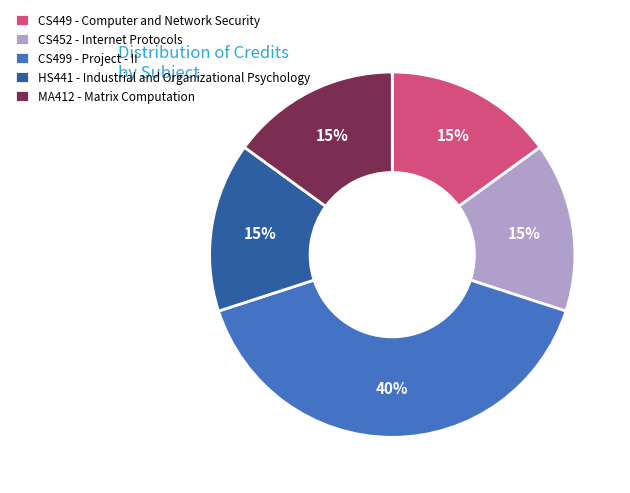

What percentage is the CS499 - Project - II slice, to the nearest percent?

40%